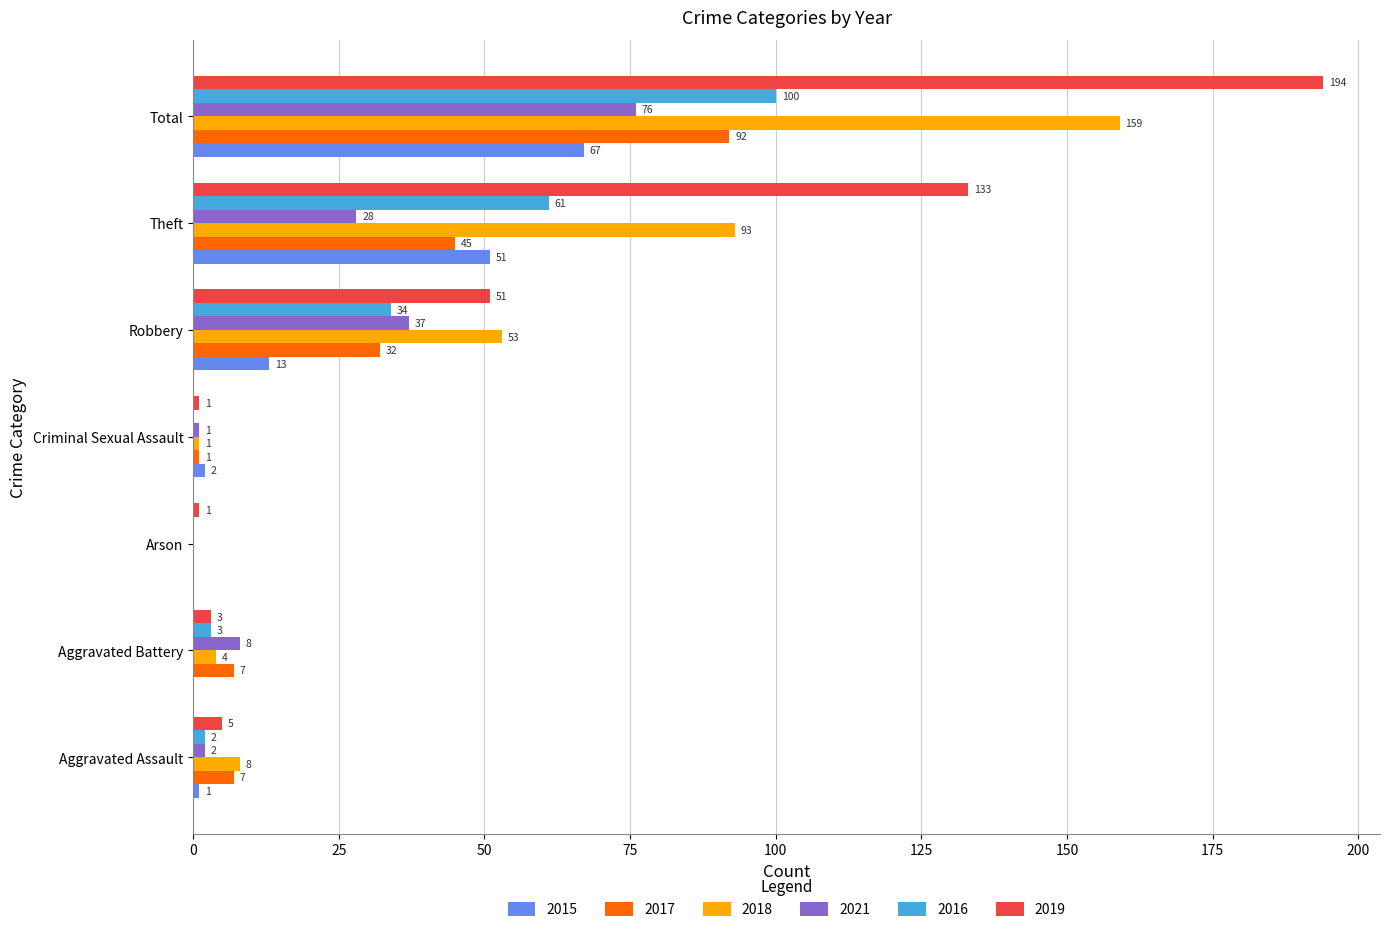

At which label does 2016 reach its peak?

Total